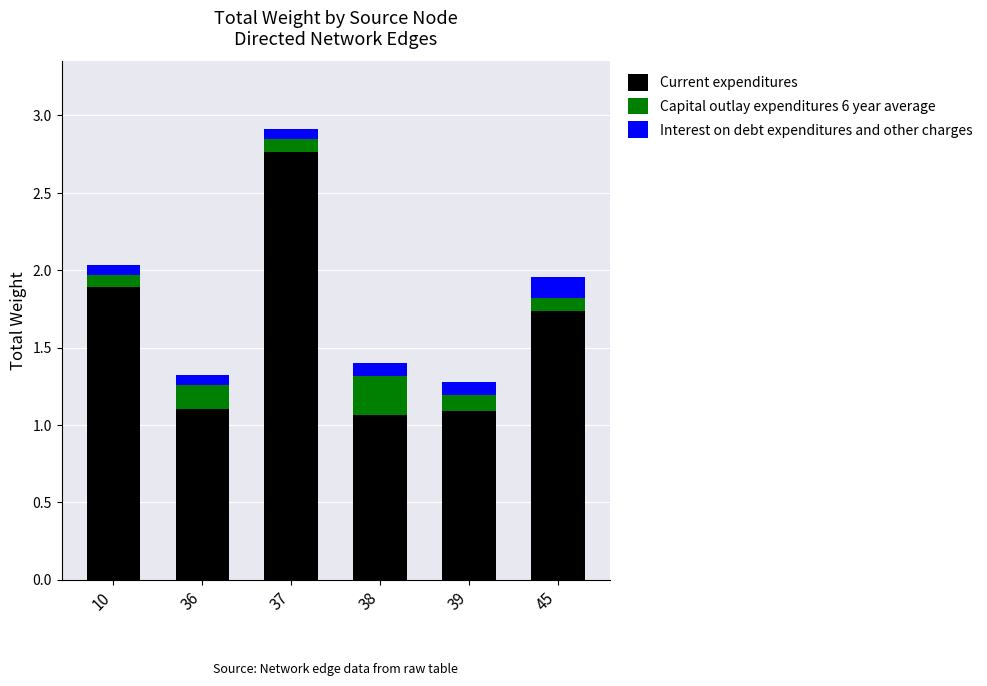

The value of Current expenditures at 39 is 1.8. True or false?

False